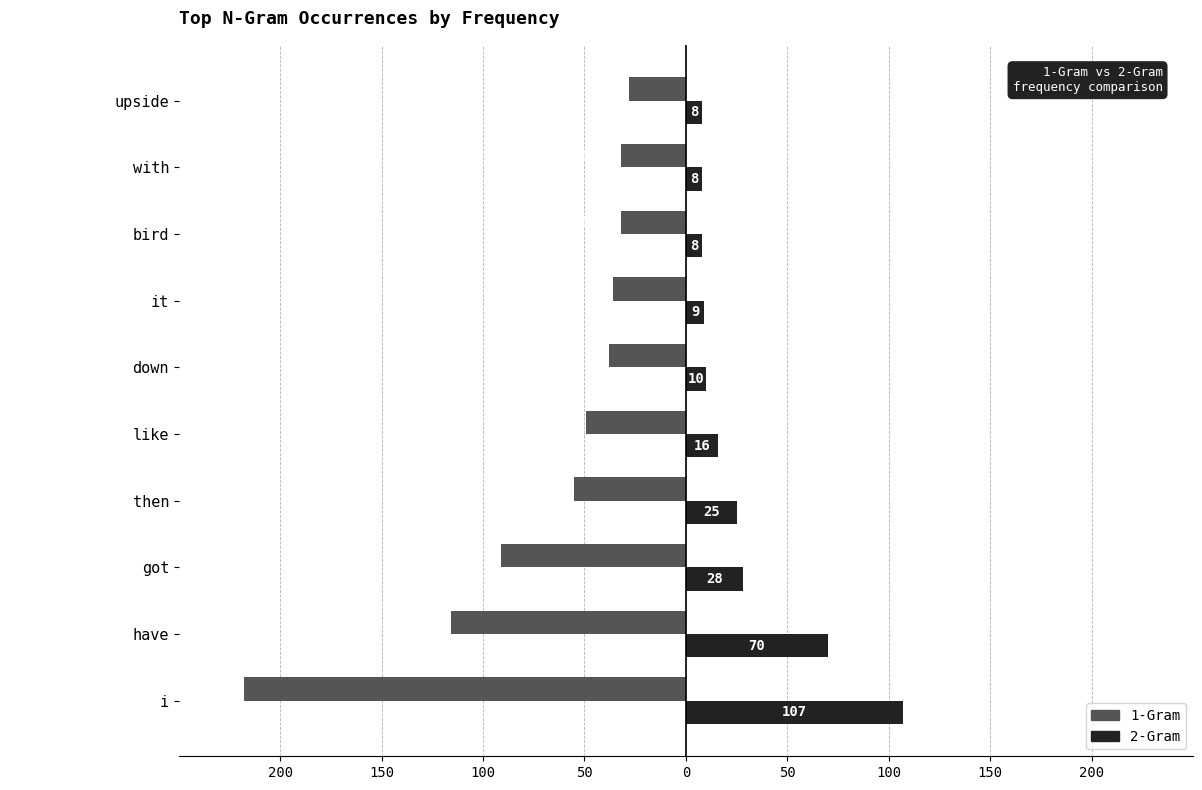

What is the value of the 1-Gram bar at the 1st from the left?

-218